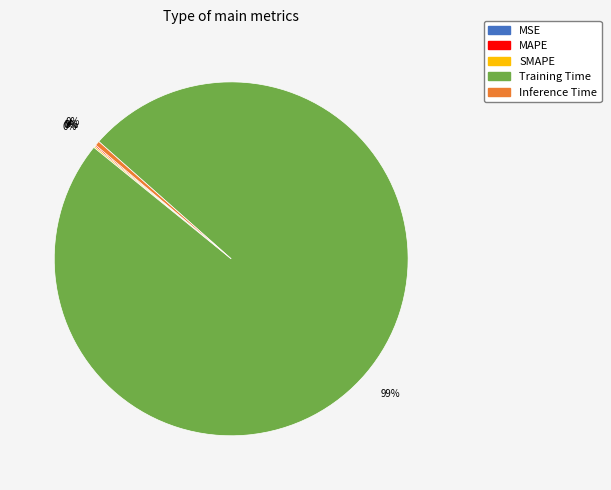

True or false: Inference Time accounts for 11% of the total.

False